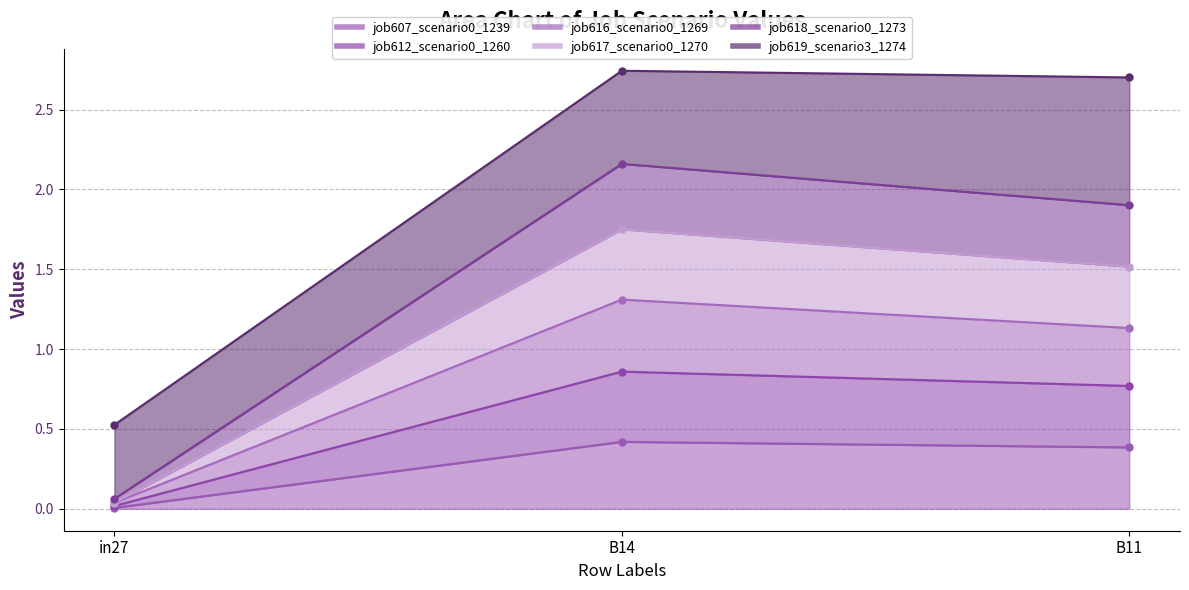

Rank the categories by job612_scenario0_1260 value from highest to lowest.

B14, B11, in27